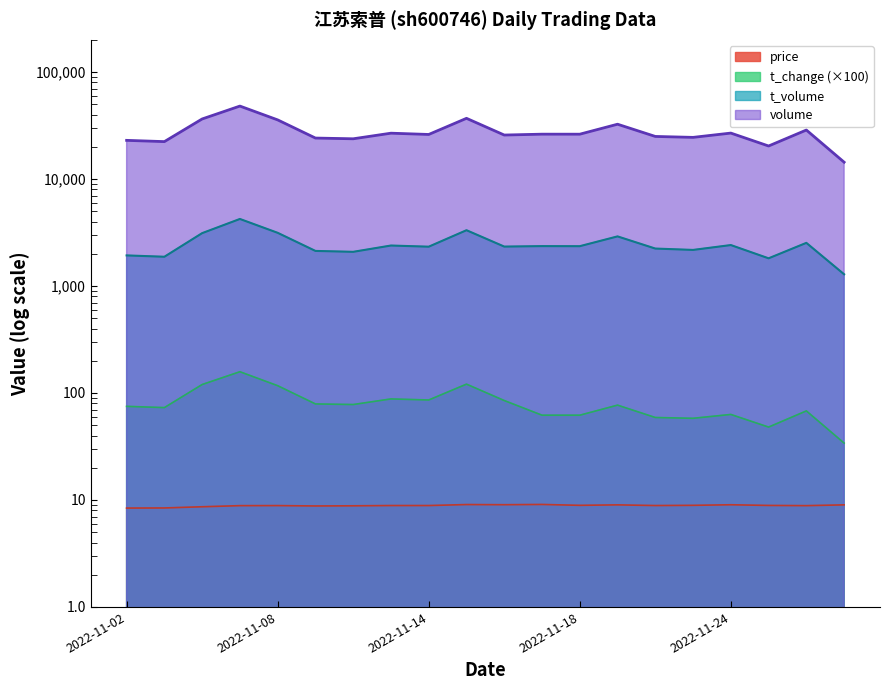

Which label corresponds to the smallest value in the chart?

2022-11-02